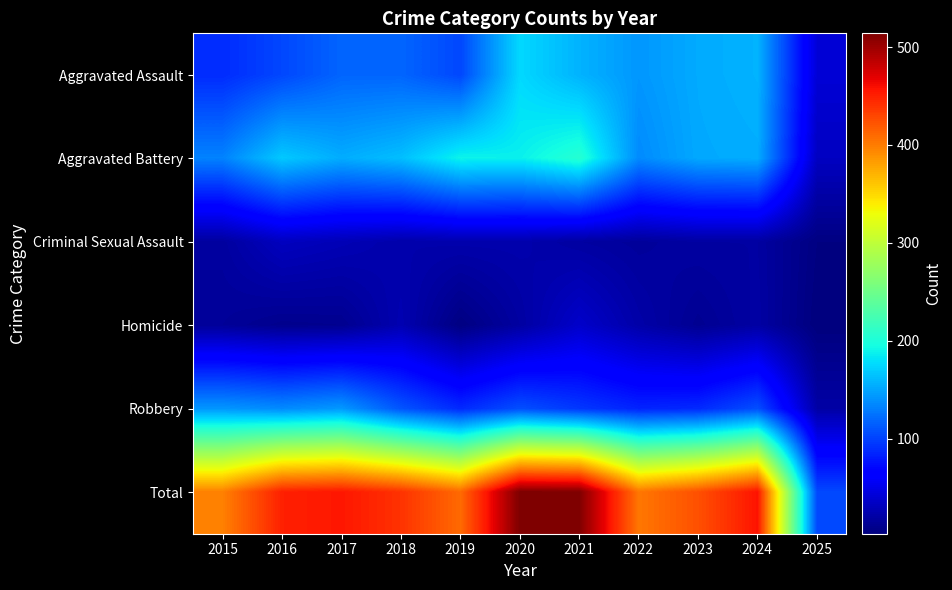

Reading right to left, list all the values displayed in this chart.

Aggravated Assault: 2025=42	2024=157	2023=153	2022=143	2021=157	2020=176	2019=103	2018=118	2017=118	2016=103	2015=89
Aggravated Battery: 2025=33	2024=154	2023=152	2022=137	2021=205	2020=188	2019=190	2018=163	2017=154	2016=168	2015=133
Criminal Sexual Assault: 2025=5	2024=19	2023=19	2022=16	2021=19	2020=24	2019=24	2018=23	2017=28	2016=32	2015=18
Homicide: 2025=3	2024=20	2023=12	2022=22	2021=37	2020=19	2019=5	2018=26	2017=11	2016=10	2015=15
Robbery: 2025=21	2024=107	2023=88	2022=85	2021=95	2020=107	2019=88	2018=110	2017=144	2016=137	2015=143
Total: 2025=104	2024=457	2023=424	2022=403	2021=513	2020=514	2019=410	2018=440	2017=455	2016=450	2015=398